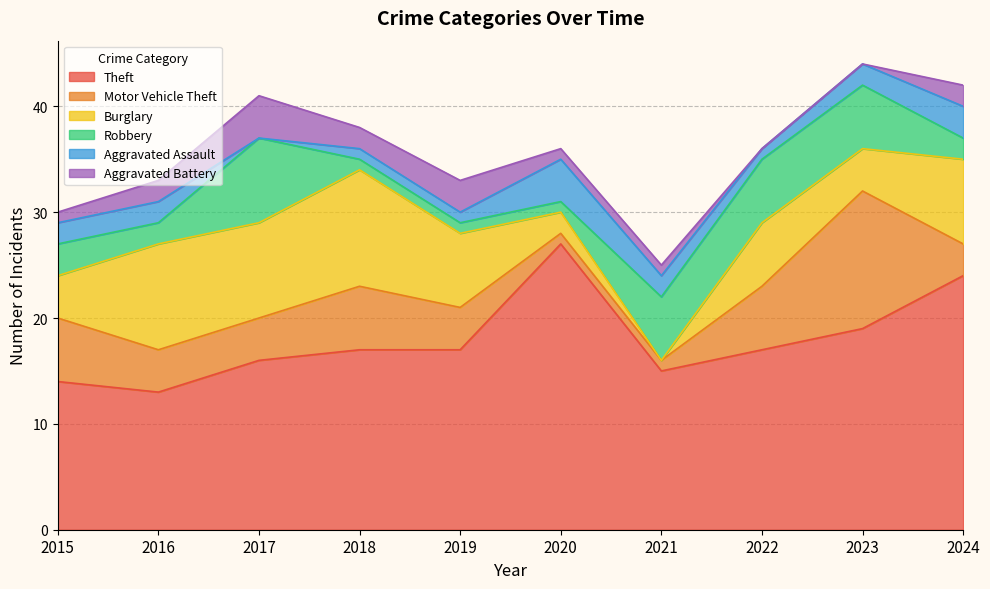

Reading right to left, extract all data points from this chart.

Theft: 2024=24	2023=19	2022=17	2021=15	2020=27	2019=17	2018=17	2017=16	2016=13	2015=14
Motor Vehicle Theft: 2024=3	2023=13	2022=6	2021=1	2020=1	2019=4	2018=6	2017=4	2016=4	2015=6
Burglary: 2024=8	2023=4	2022=6	2021=0	2020=2	2019=7	2018=11	2017=9	2016=10	2015=4
Robbery: 2024=2	2023=6	2022=6	2021=6	2020=1	2019=1	2018=1	2017=8	2016=2	2015=3
Aggravated Assault: 2024=3	2023=2	2022=1	2021=2	2020=4	2019=1	2018=1	2017=0	2016=2	2015=2
Aggravated Battery: 2024=2	2023=0	2022=0	2021=1	2020=1	2019=3	2018=2	2017=4	2016=2	2015=1